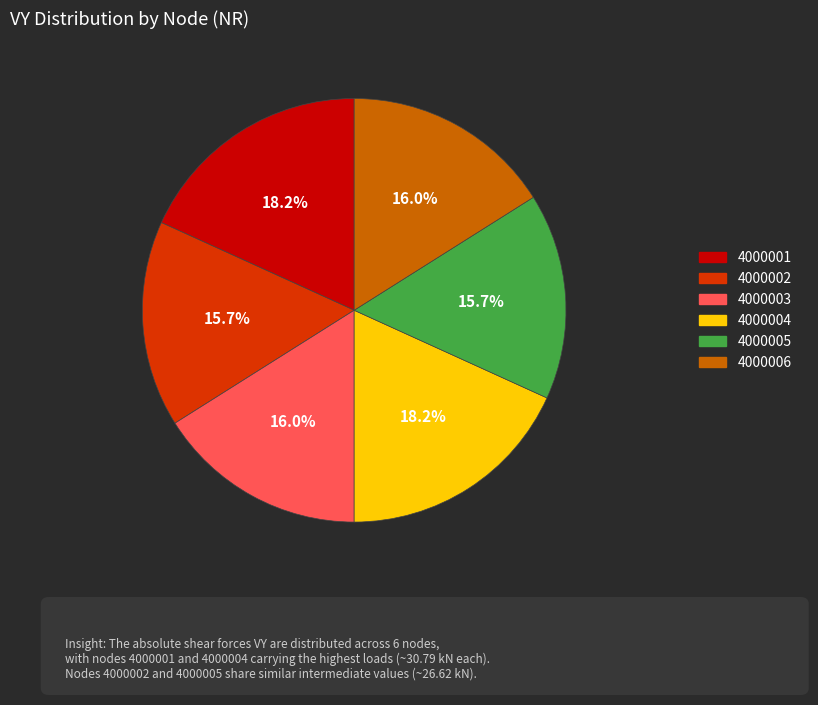

What percentage do 4000006 and 4000001 together represent?

34.3%